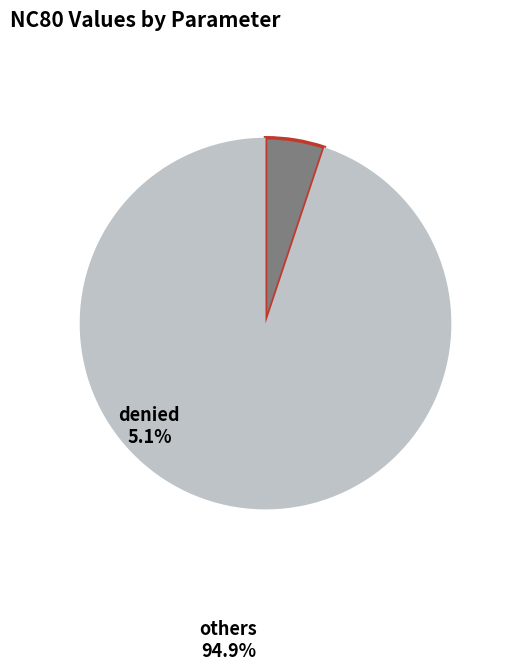

Between denied and others, which is larger?

others